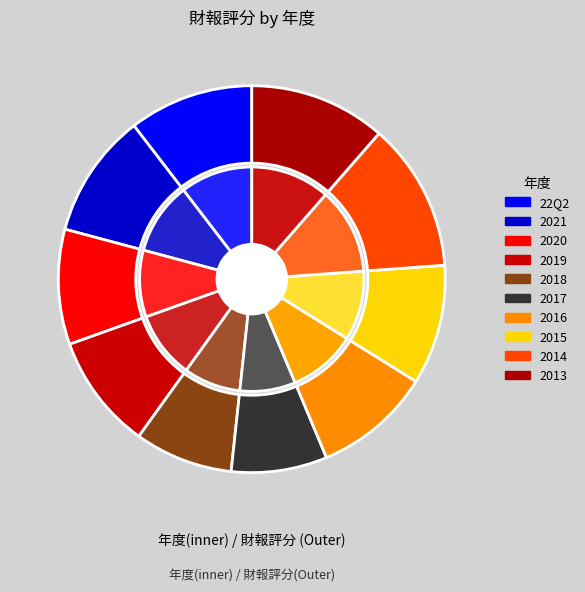

Which category has the smallest portion of the pie?

2017